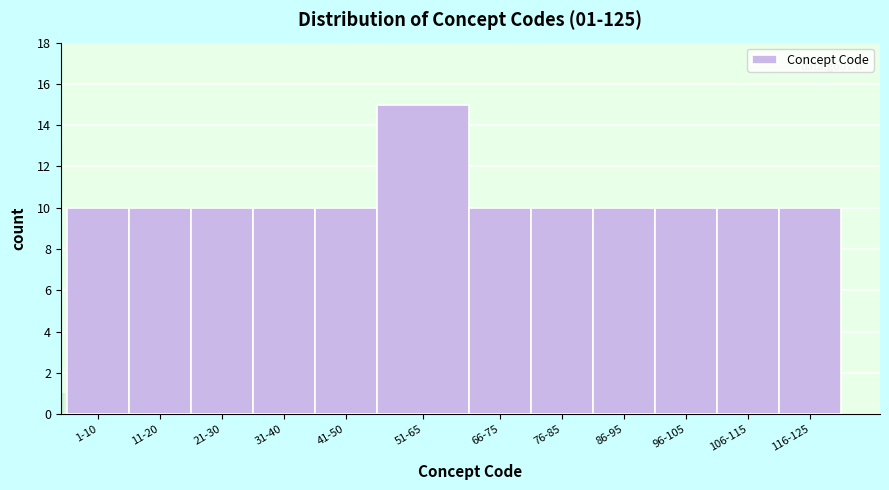

Reading right to left, list all the values displayed in this chart.

116-125=10	106-115=10	96-105=10	86-95=10	76-85=10	66-75=10	51-65=15	41-50=10	31-40=10	21-30=10	11-20=10	1-10=10